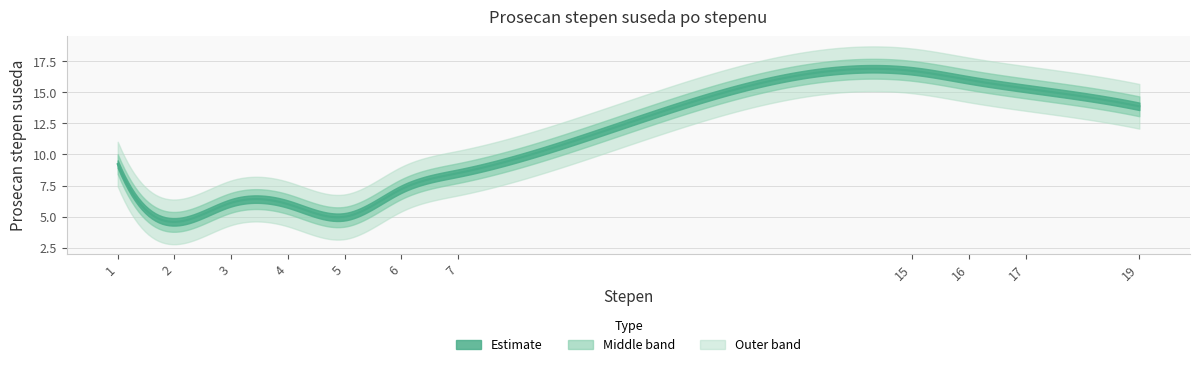

The value at 1 is 9.2. True or false?

True